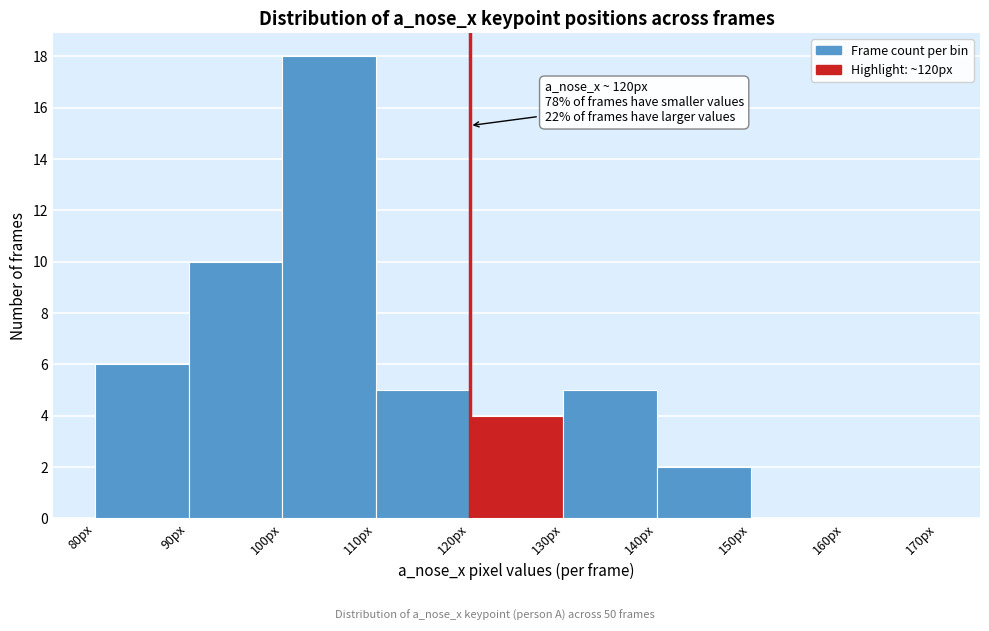

Over which range of the x-axis is the bar tallest?

100 to 110